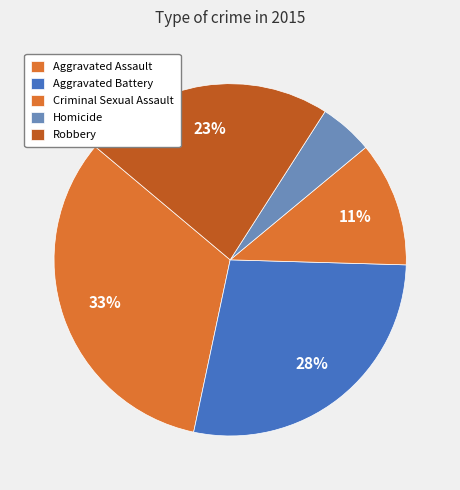

How many slices are in this pie chart?

5